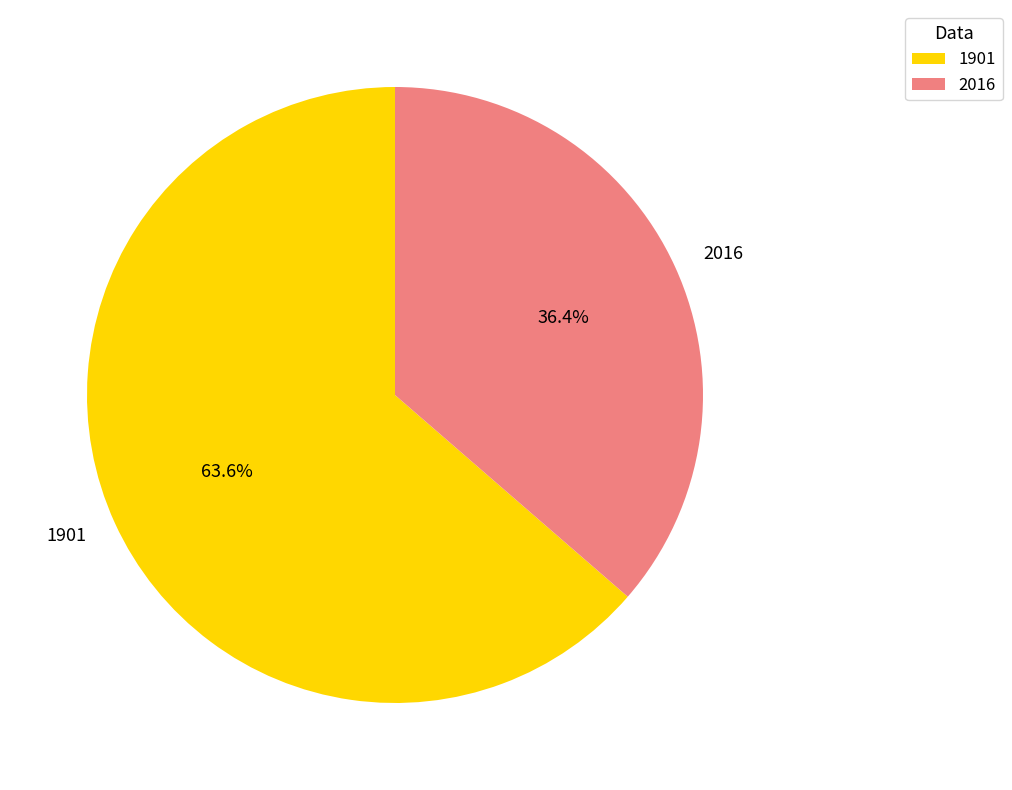

Does 2016 account for over 50% of the chart?

No